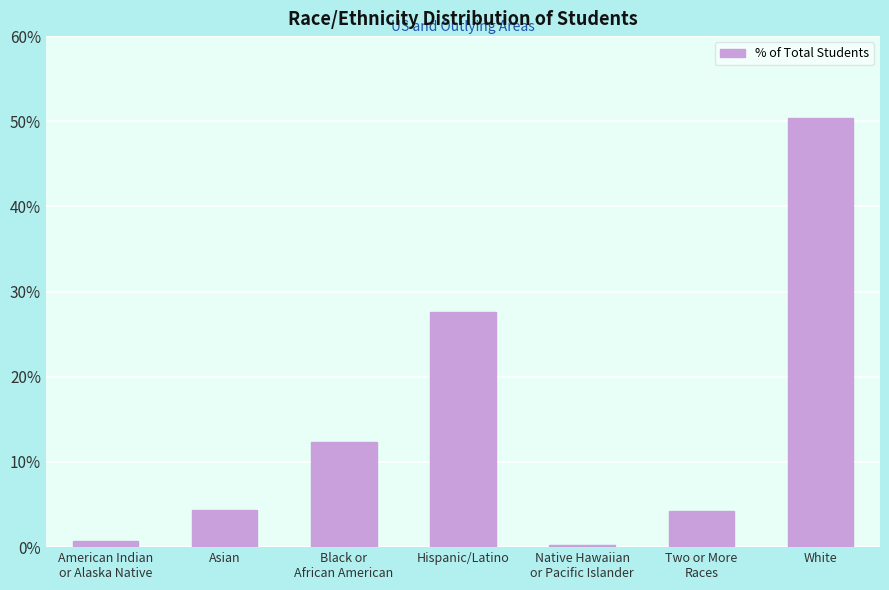

What is the difference between the maximum and minimum values?

50.1